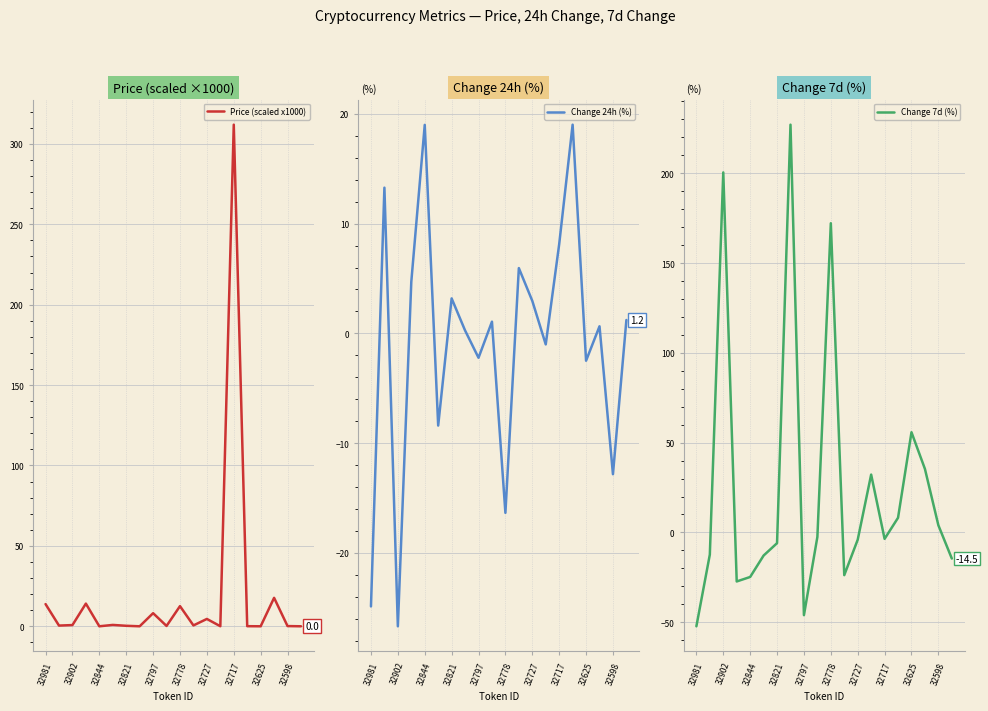

The value of Change 24h (%) at 32727 is 5.2. True or false?

False